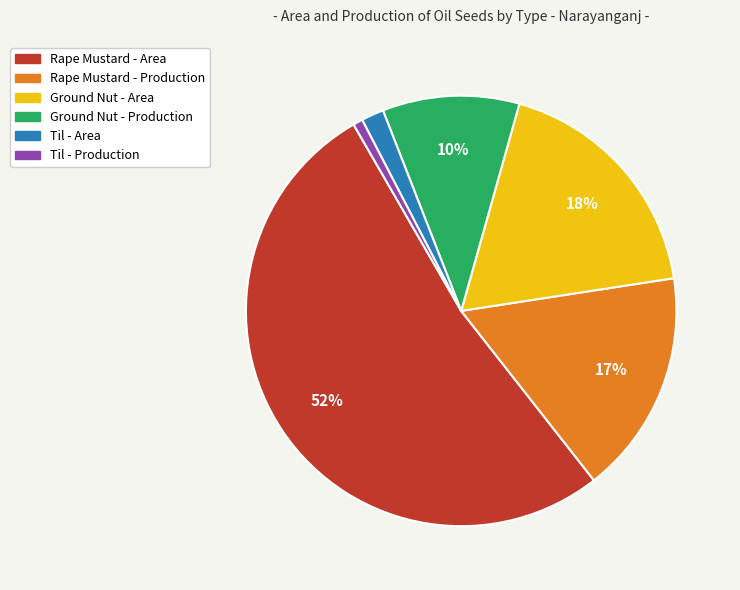

To the nearest percent, what is the average slice percentage?

17%